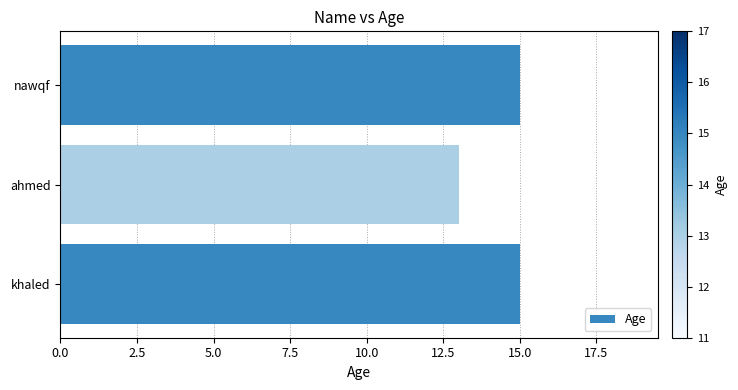

What is the label of the 2nd bar from the top?

ahmed